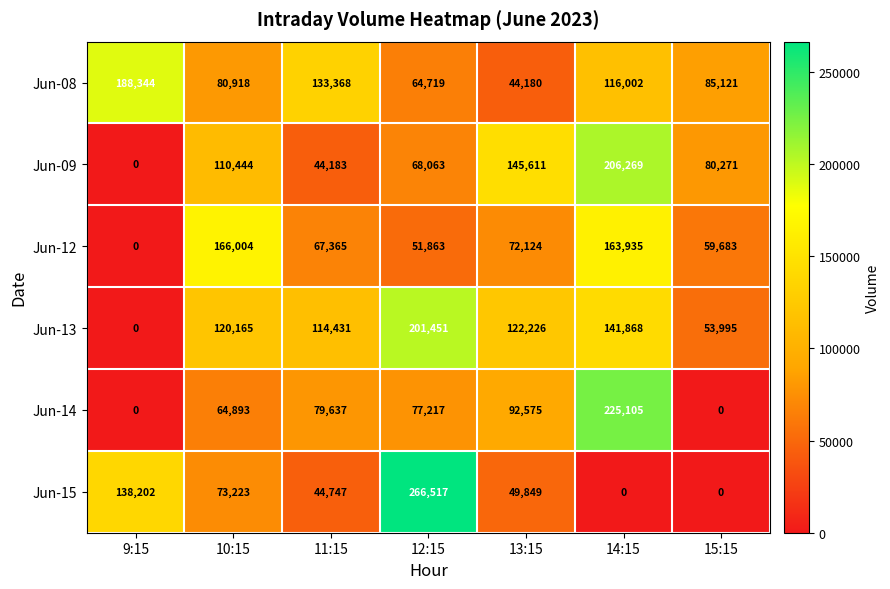

Which label corresponds to the largest value in the chart?

12:15